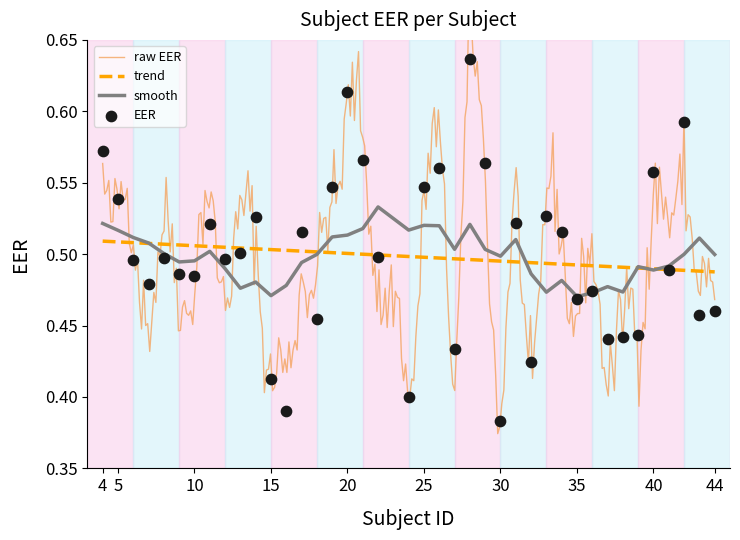

Which has a higher value, 27 or 10?

10